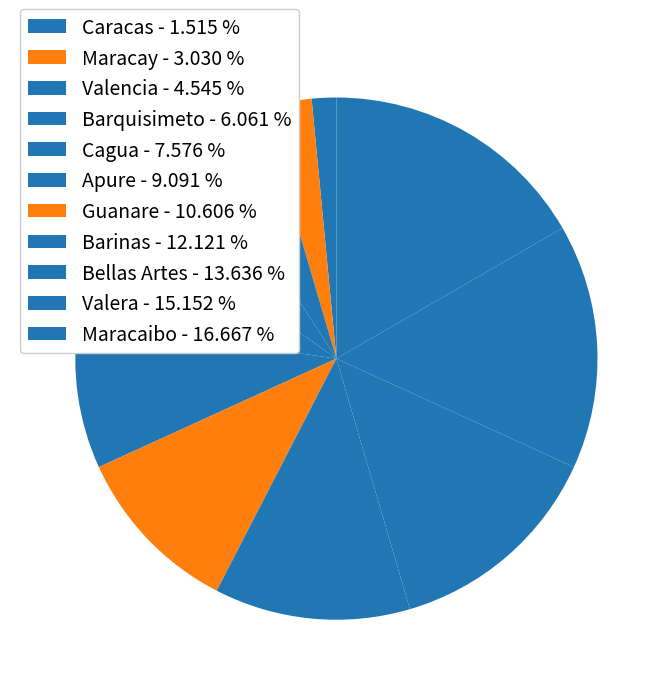

How many slices are in this pie chart?

11